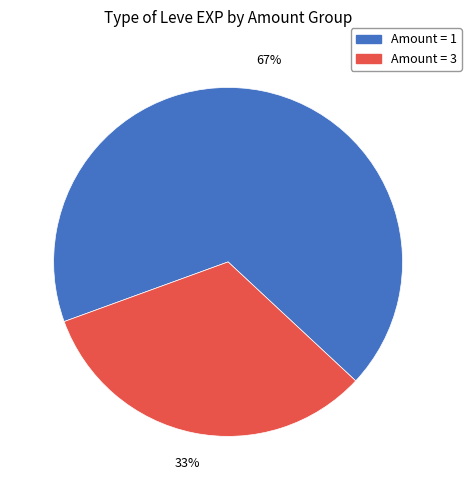

To the nearest percent, what is the average slice percentage?

50%